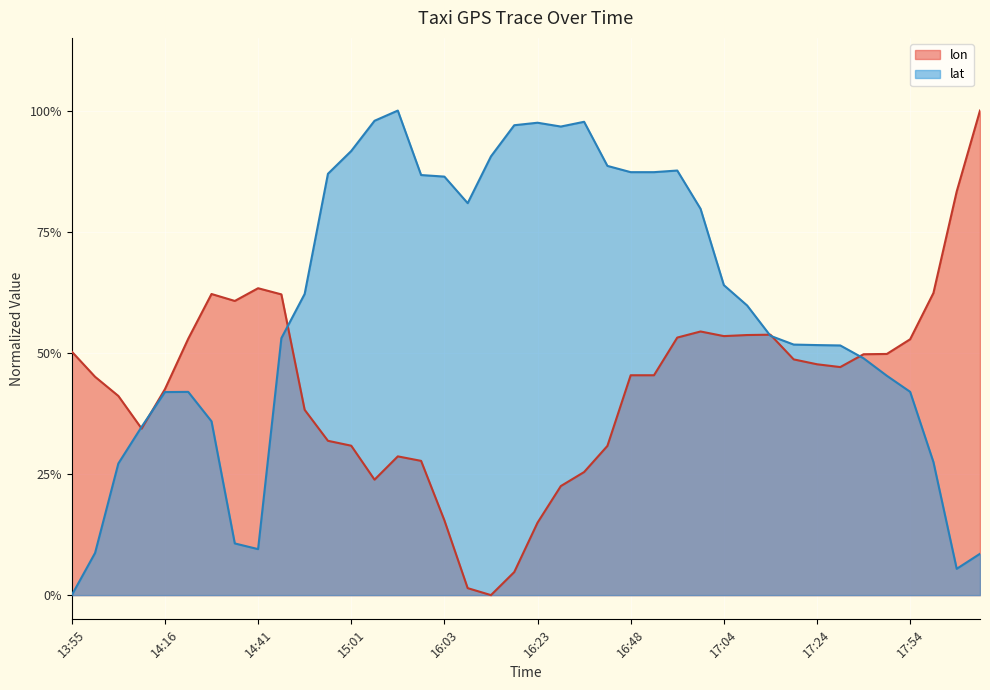

What is the difference between the maximum and second lowest values in the lon series?

1.0